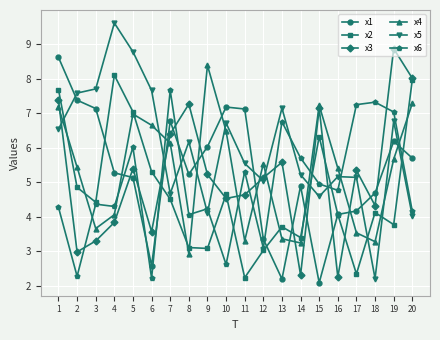

What is the difference between the highest and lowest values at 2?

5.3